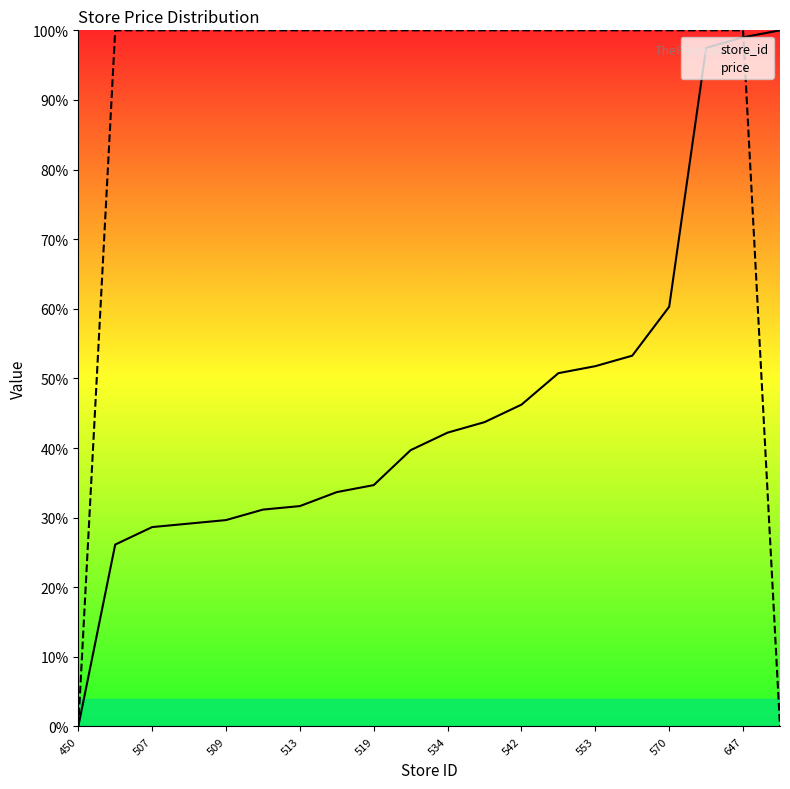

At which label is price closest to 50?

450